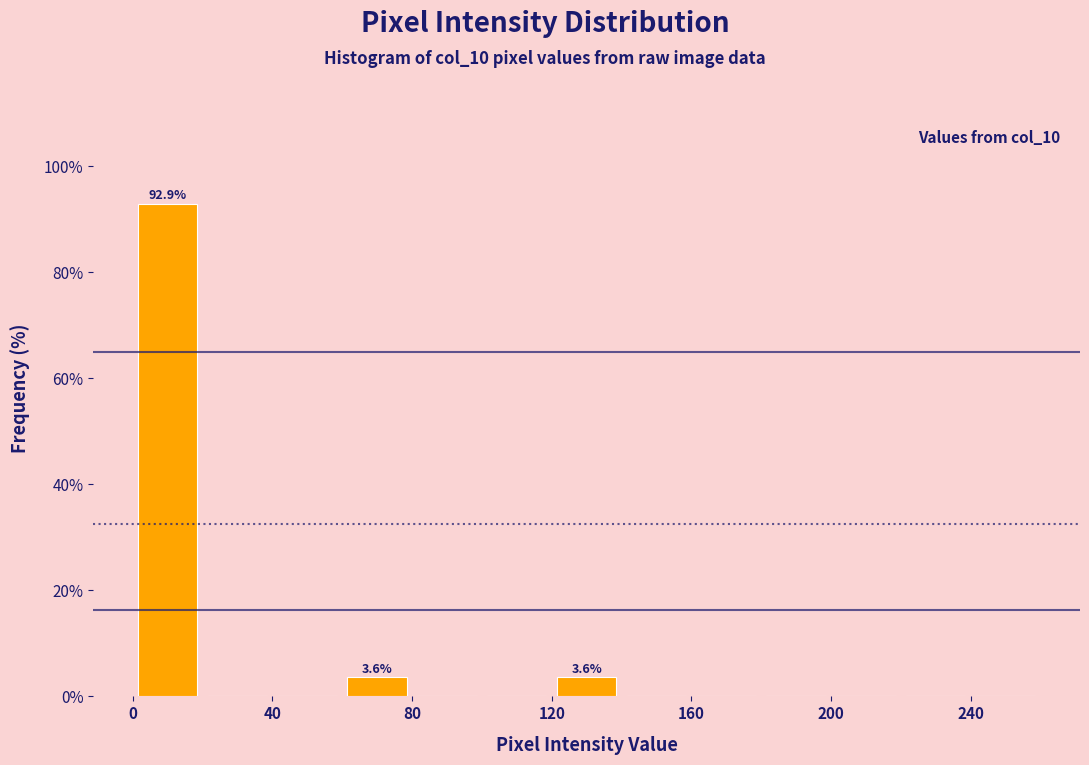

Over which range of the x-axis is the bar tallest?

0 to 20